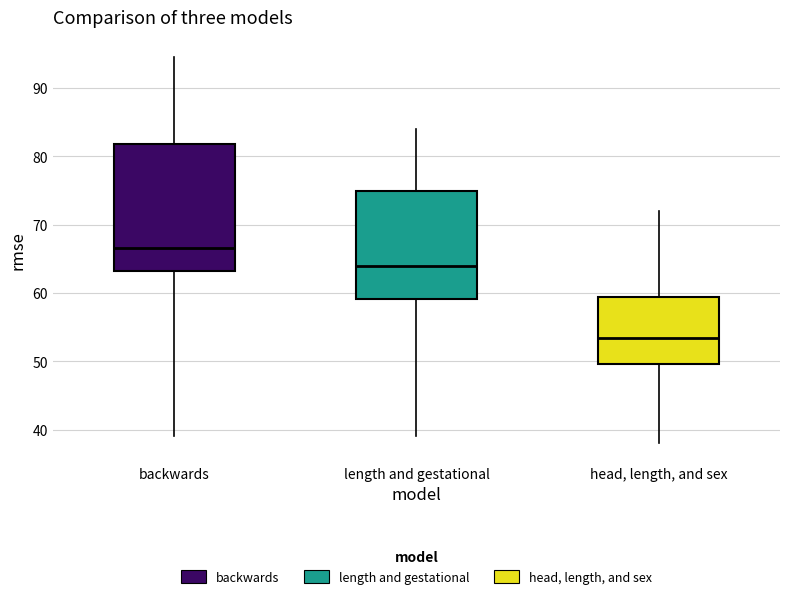

Reading left to right, transcribe this box plot: for each box, give where its median line is, the range the box spans, and where its two whiskers end, as read against the y-axis. The values are not printed on the chart, so give them approximately, as read against the axis.

backwards: median 67, box 63 to 82, whiskers 39 to 95
length and gestational: median 64, box 59 to 75, whiskers 39 to 84
head, length, and sex: median 53, box 50 to 60, whiskers 38 to 72